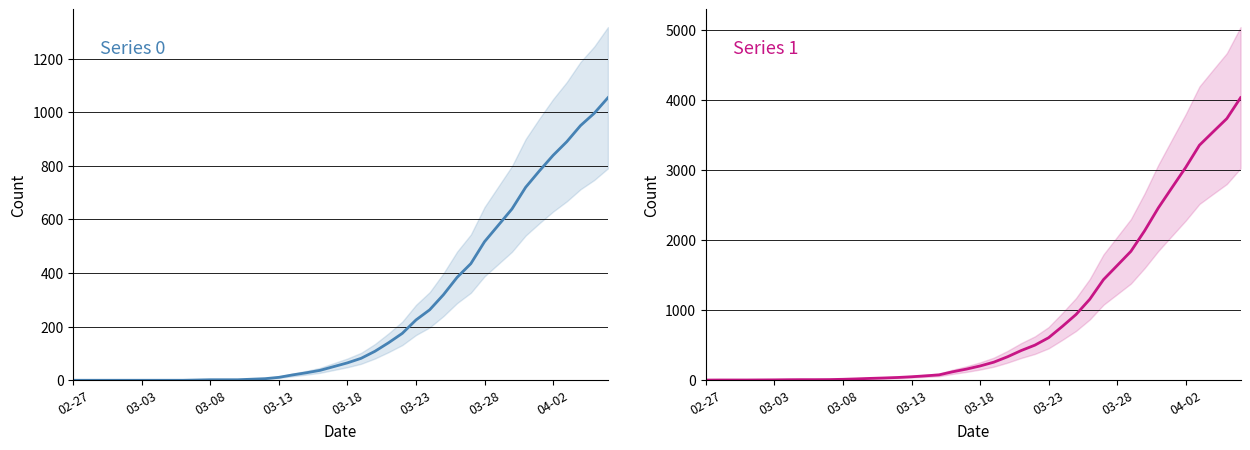

True or false: Series 1 has a value of 12 at 11.

False